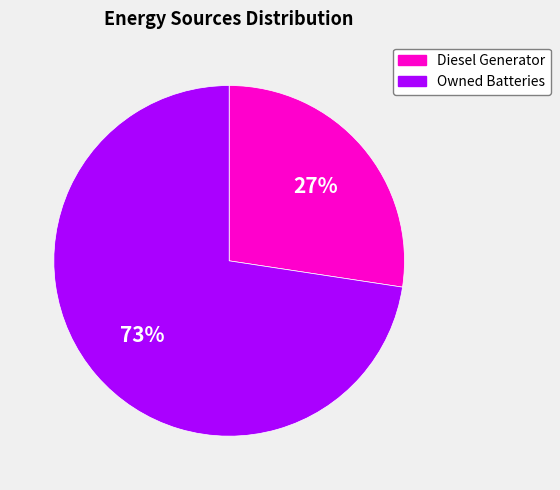

What is the ratio of the value at Diesel Generator to the value at Owned Batteries?

0.4